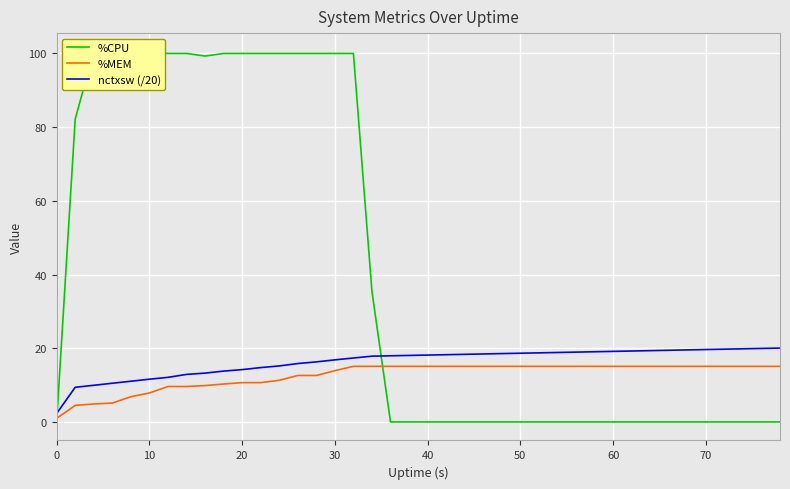

True or false: %MEM has more than 2 interior local peaks.

False